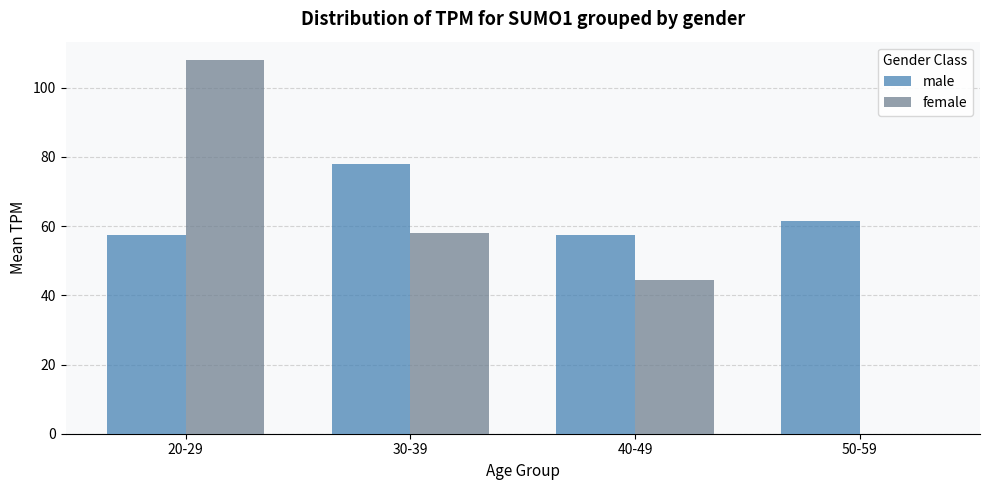

What are all the series names shown in the legend?

male, female